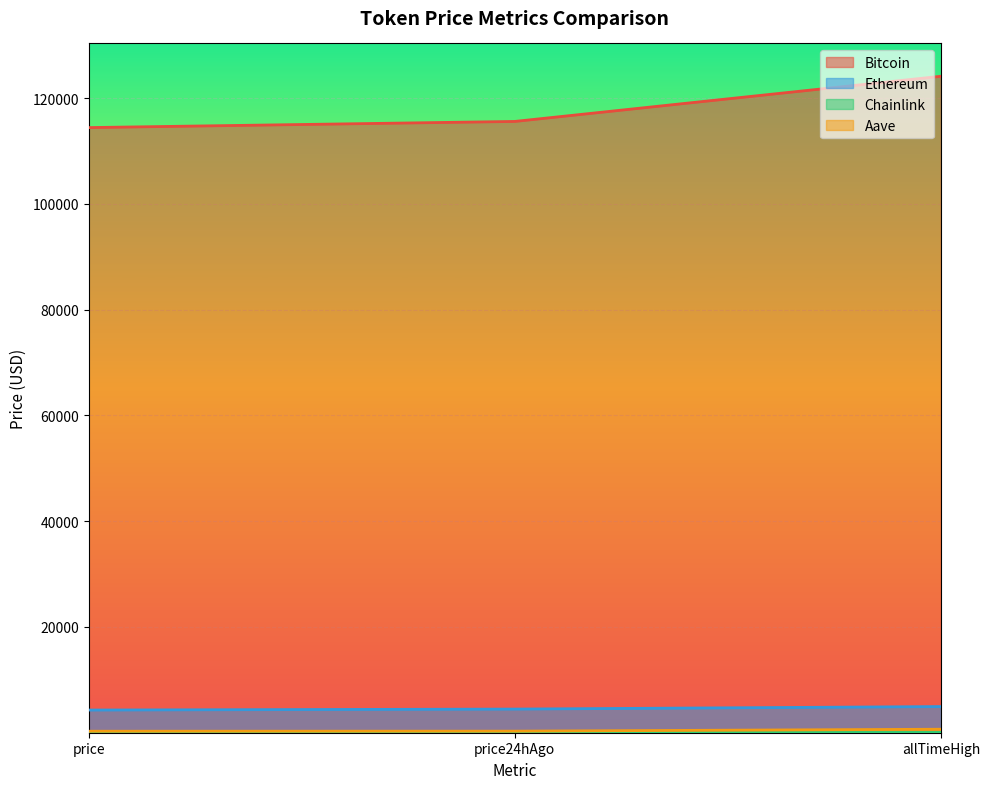

What is the sum of the Bitcoin values at price24hAgo and allTimeHigh?

239716.0